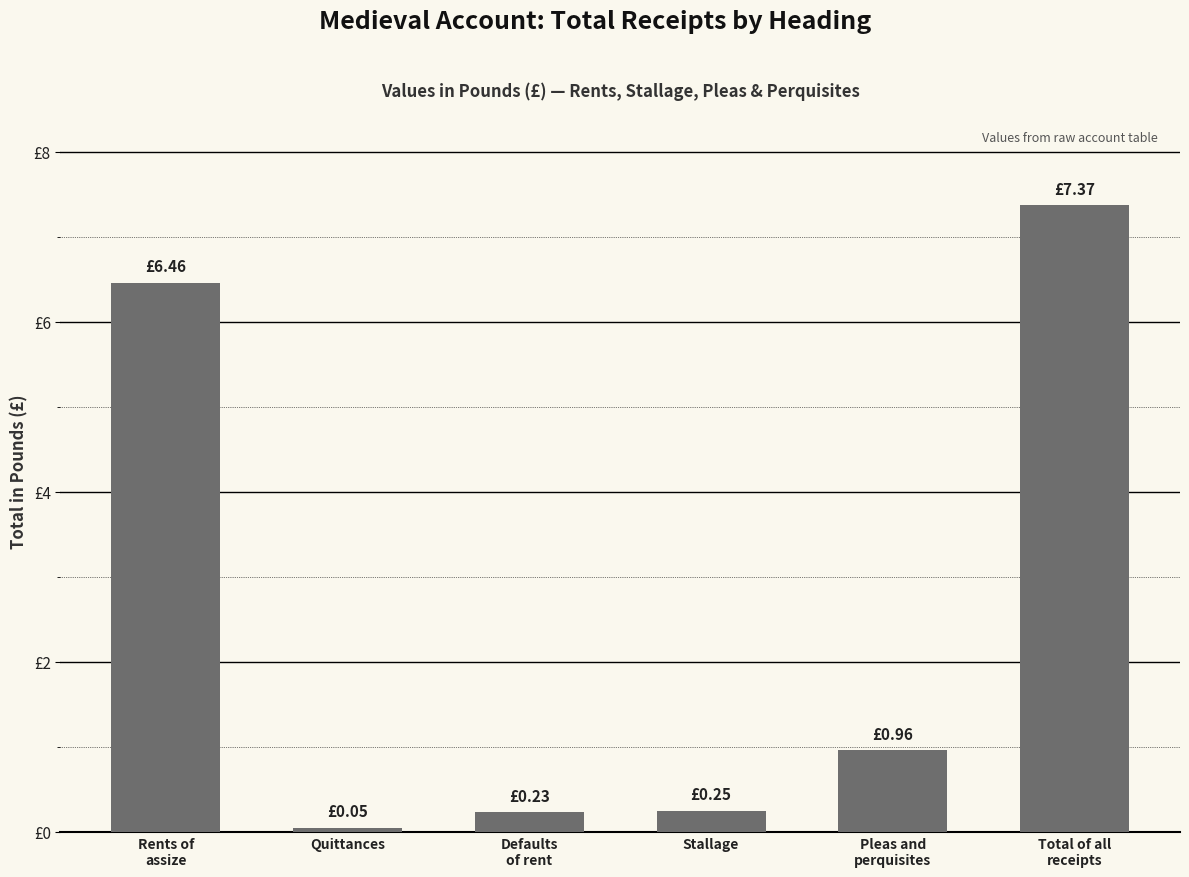

Are the bars horizontal?

No